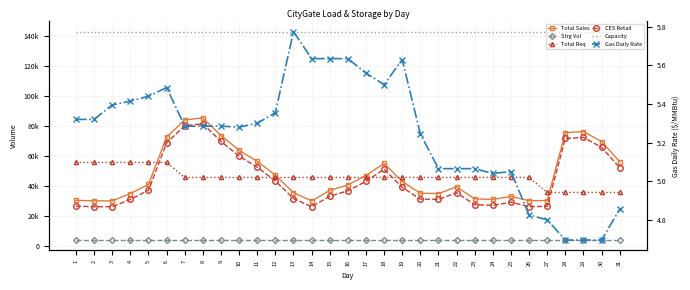

How many interior local valleys does the Gas Daily Rate series have?

3